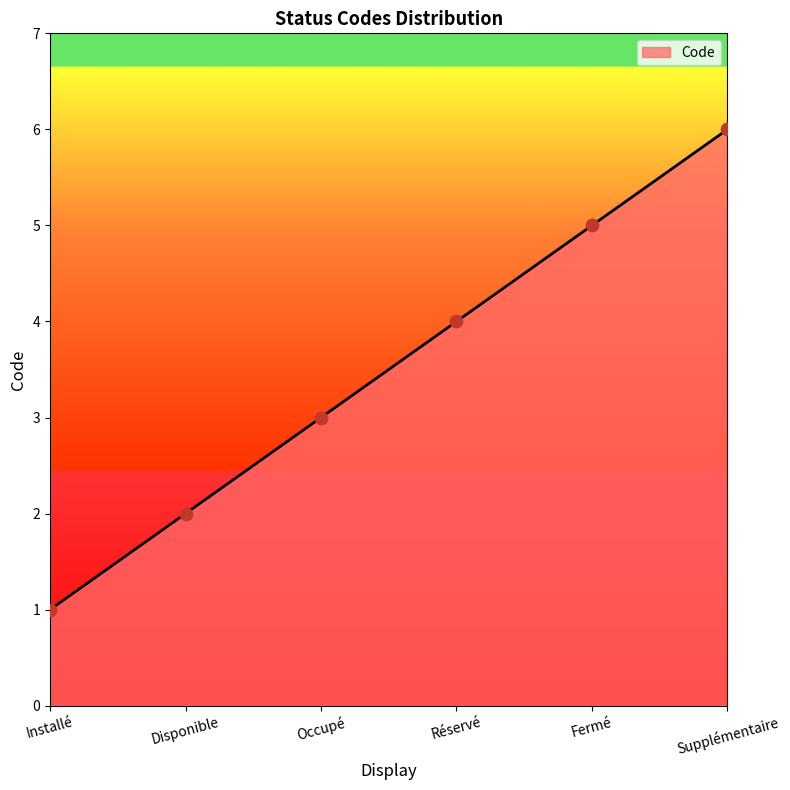

Between Occupé and Réservé, which is larger?

Réservé